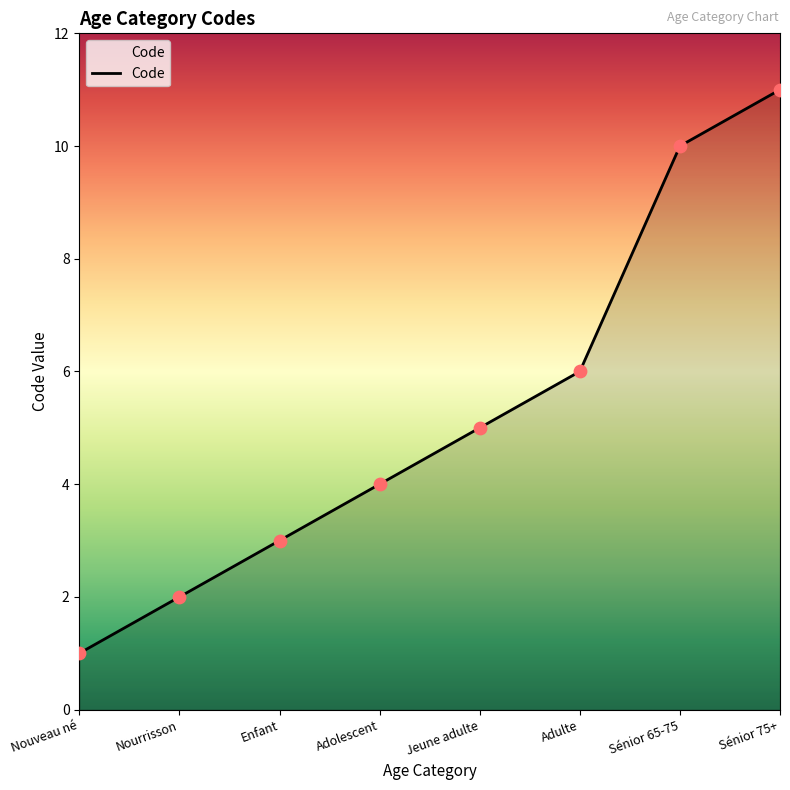

What is the ratio of the value at Enfant to the value at Jeune adulte?

0.6